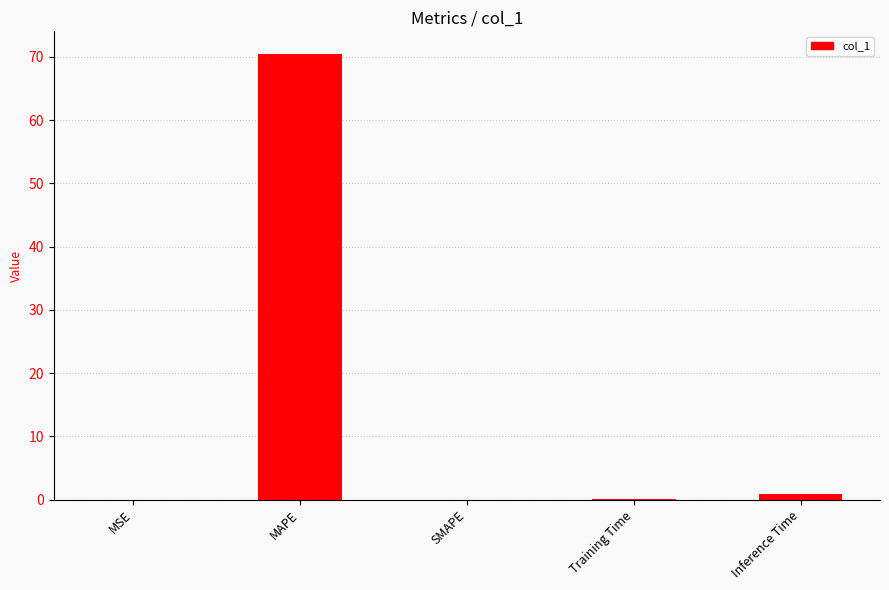

True or false: the data shows 0.0 at MSE.

True